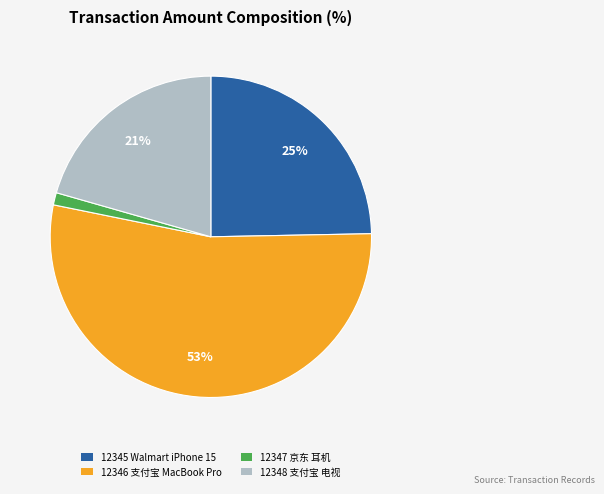

How many slices are in this pie chart?

4